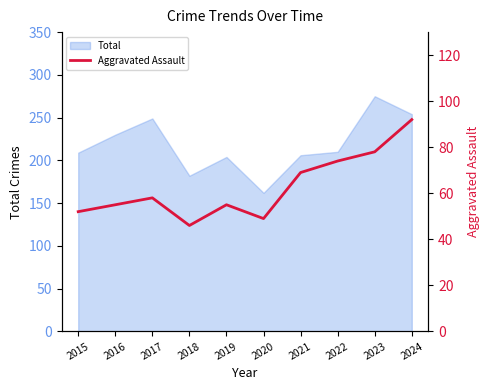

The value at 2017 is 38. True or false?

False